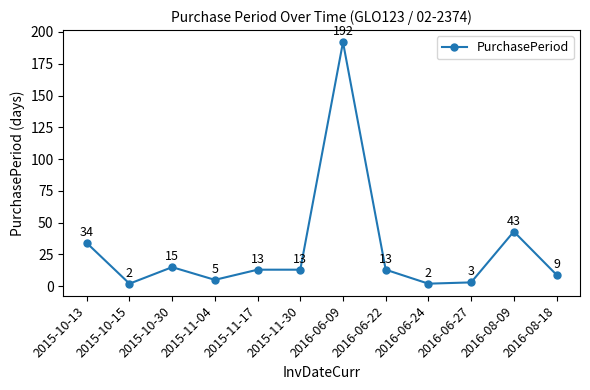

What is the smallest value displayed?

2